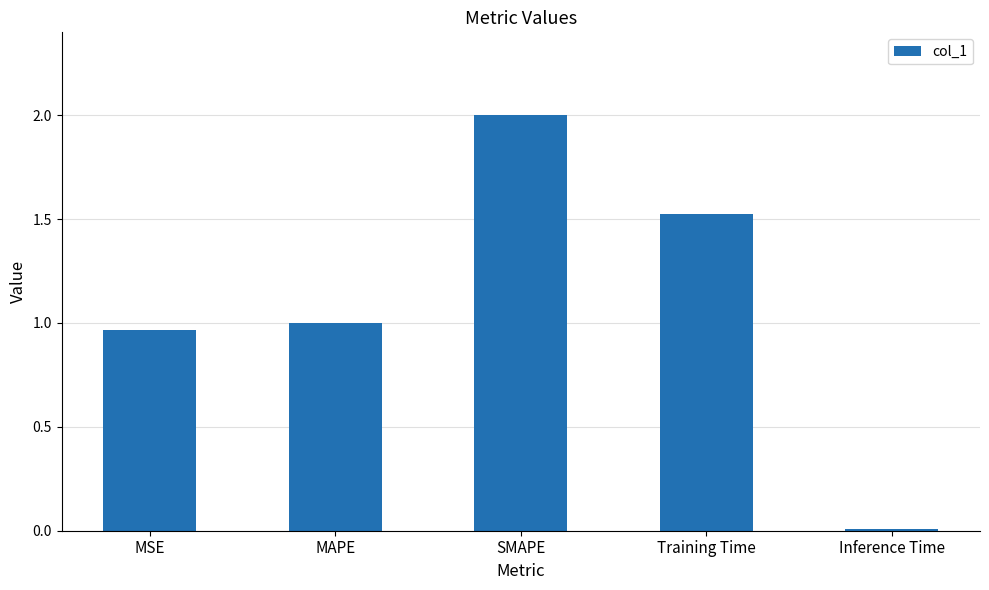

Between SMAPE and MSE, which is larger?

SMAPE